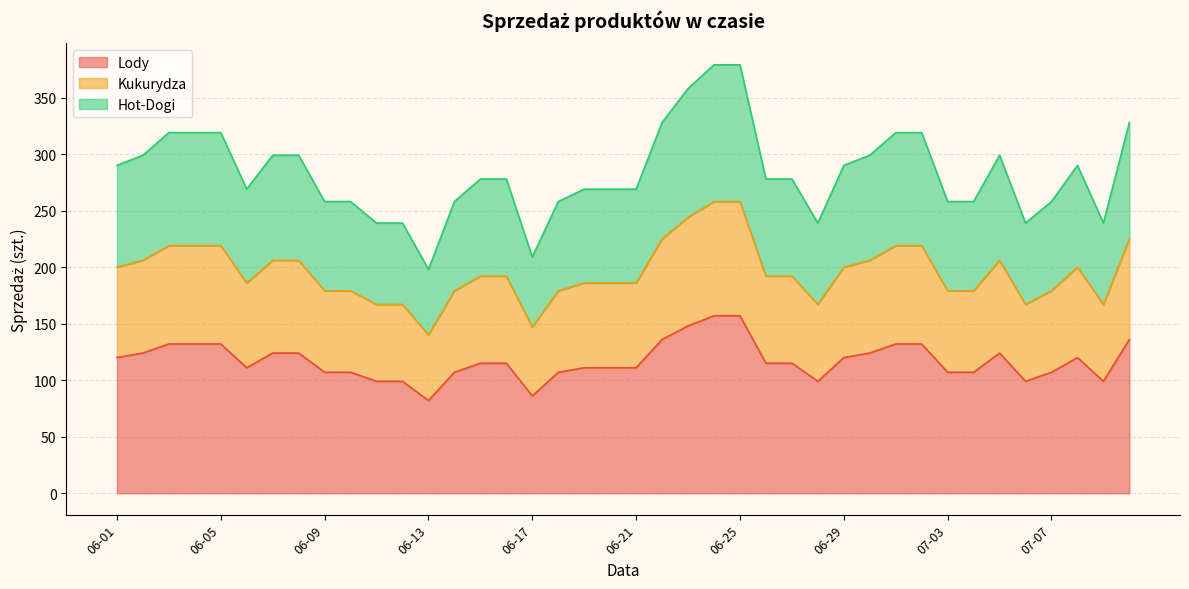

At which label does Hot-Dogi reach its minimum?

06-13